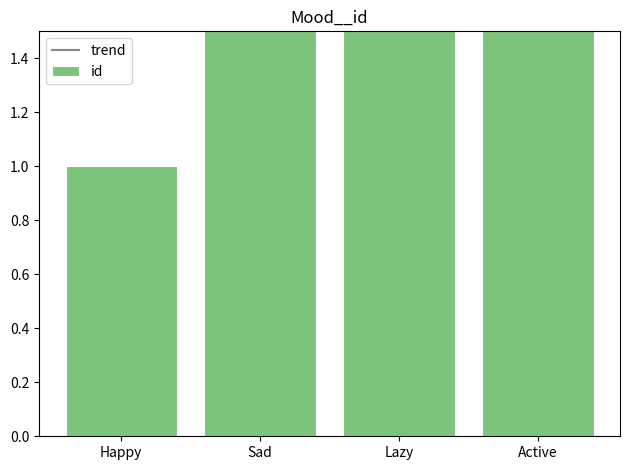

What is the difference between the maximum and minimum values in the trend series?

0.1